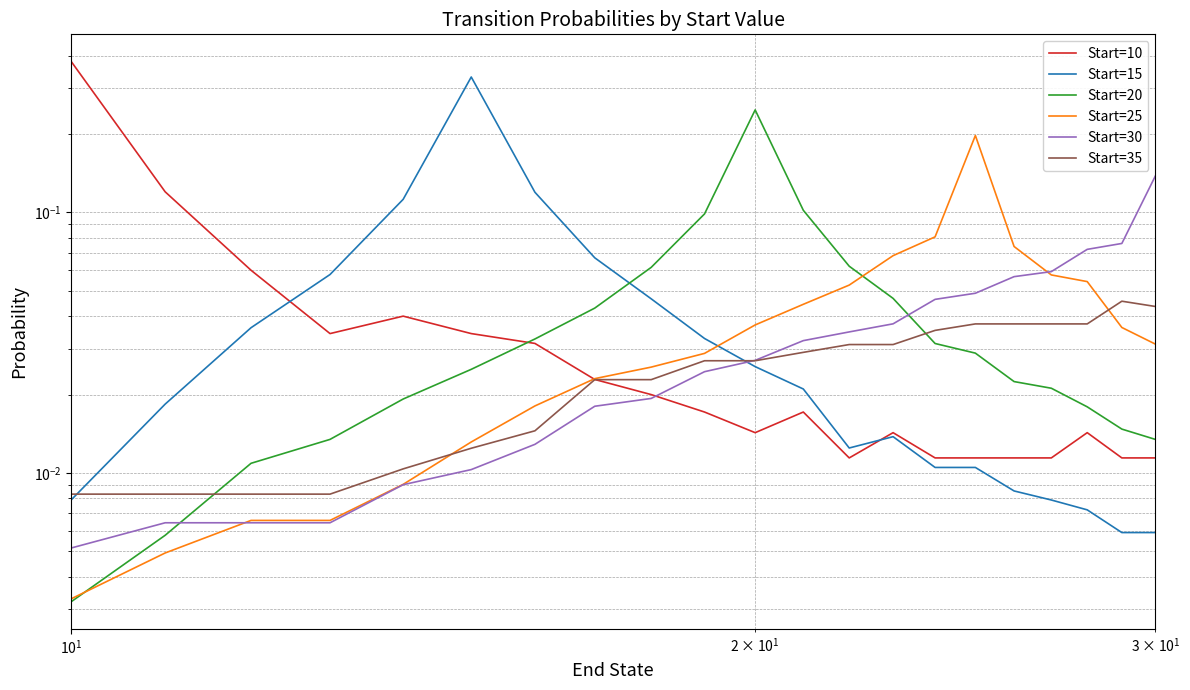

True or false: Start=20 has more than 0 interior local peaks.

True